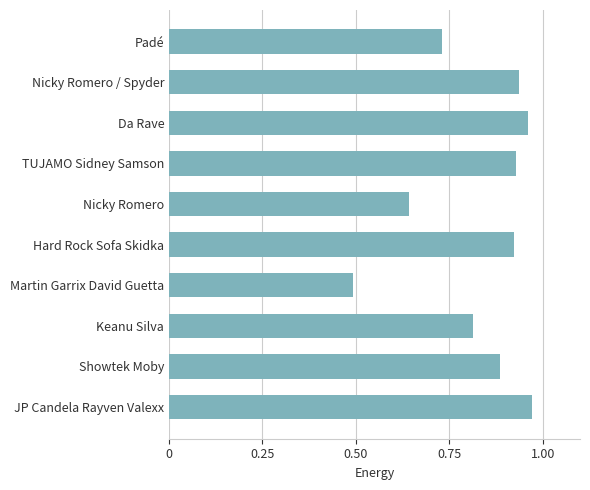

What is the sum of all values?

8.3